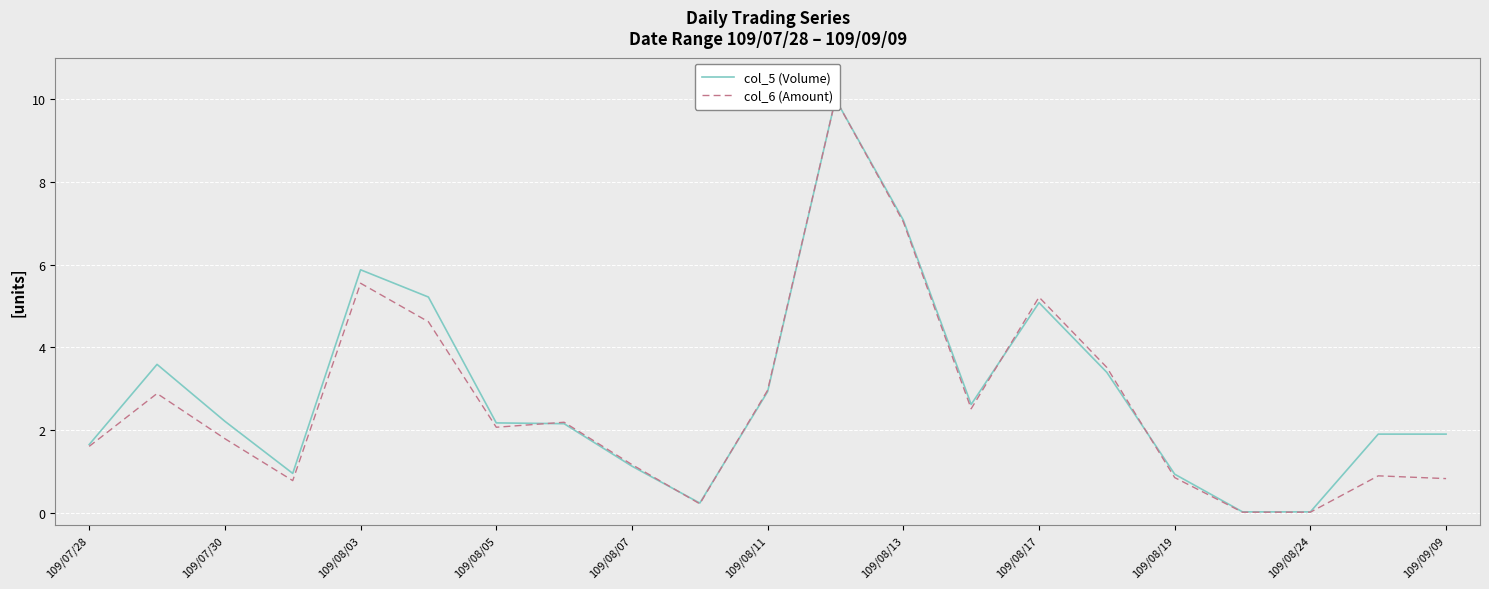

What is the sum of all col_5 (Volume) values?

61.0